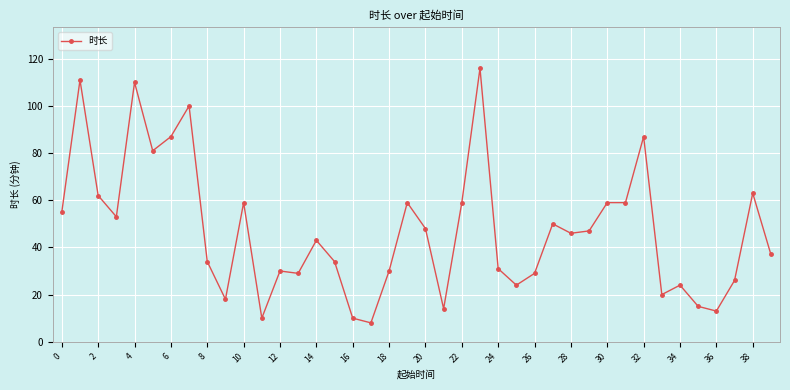

Reading left to right, transcribe all the data shown in this chart.

55	111	62	53	110	81	87	100	34	18	59	10	30	29	43	34	10	8	30	59	48	14	59	116	31	24	29	50	46	47	59	59	87	20	24	15	13	26	63	37